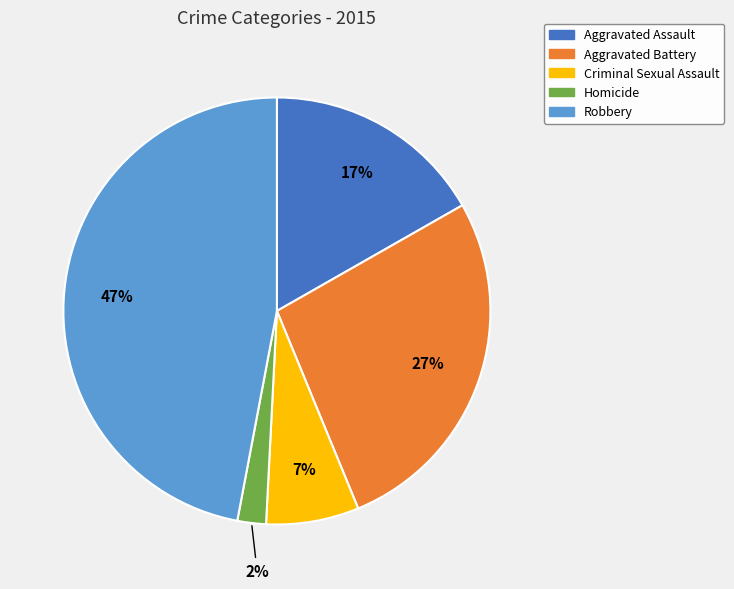

How many segments does this pie chart have?

5